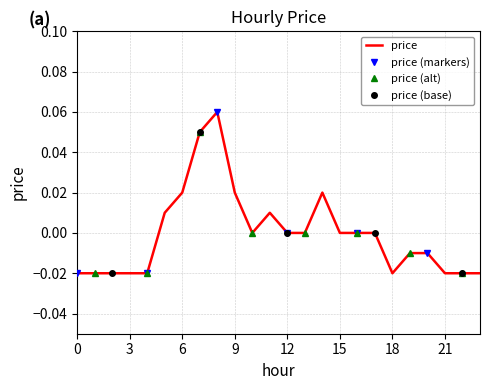

Where is the first local minimum?

10